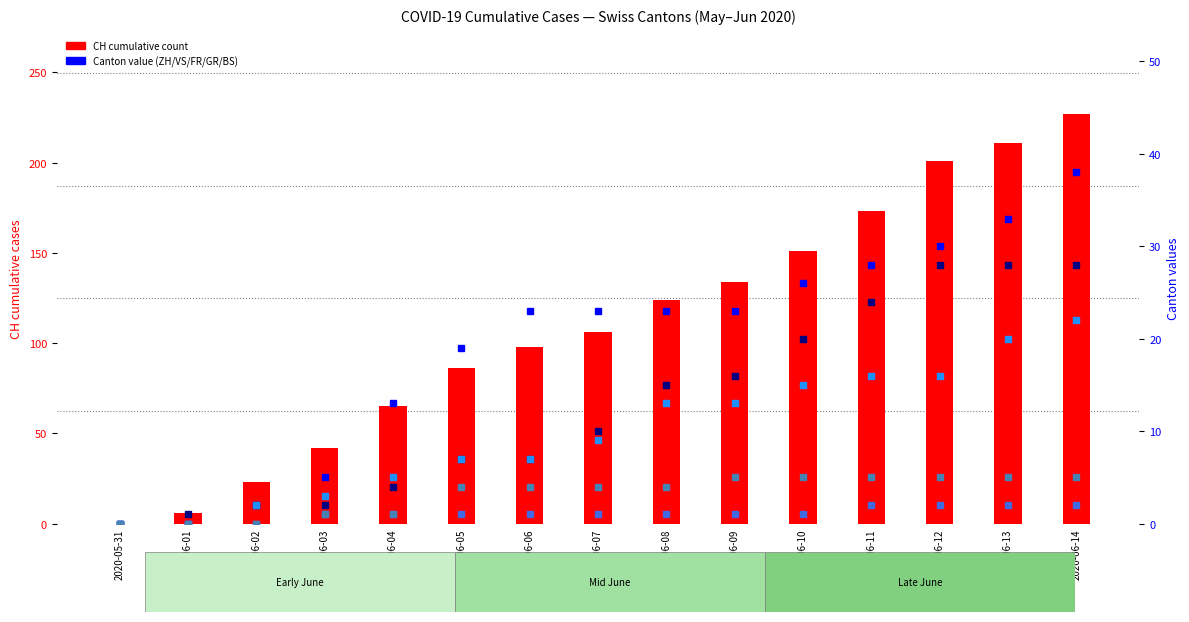

Which series changed the most between 2020-06-13 and 2020-06-14?

CH (total)